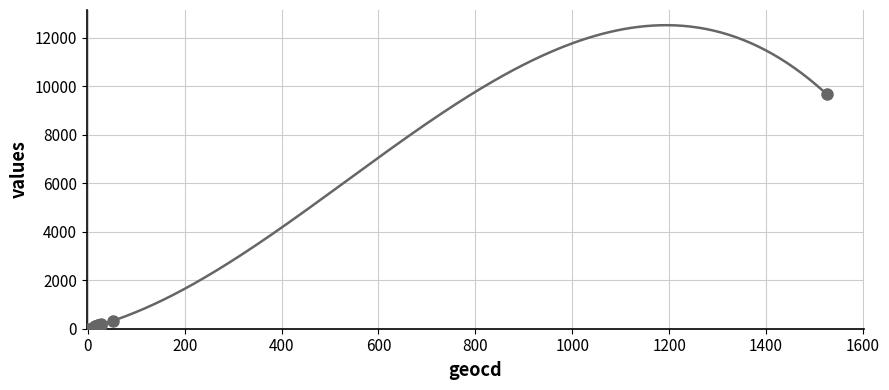

What Y value in the scatter plot is closest to 4835?

329